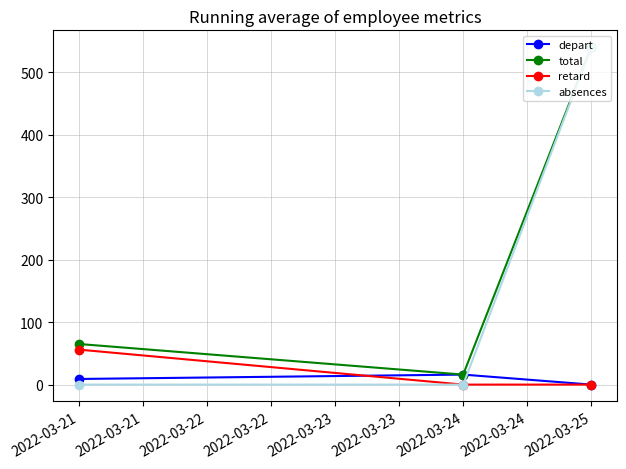

The absences series shows 0 at 2022-03-21. True or false?

True